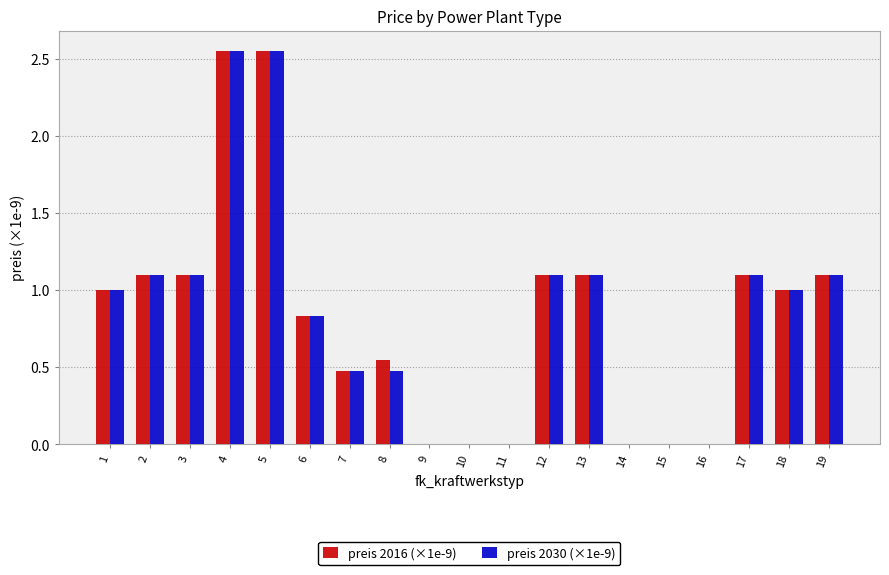

What is the total value across all series at 6?

1.7